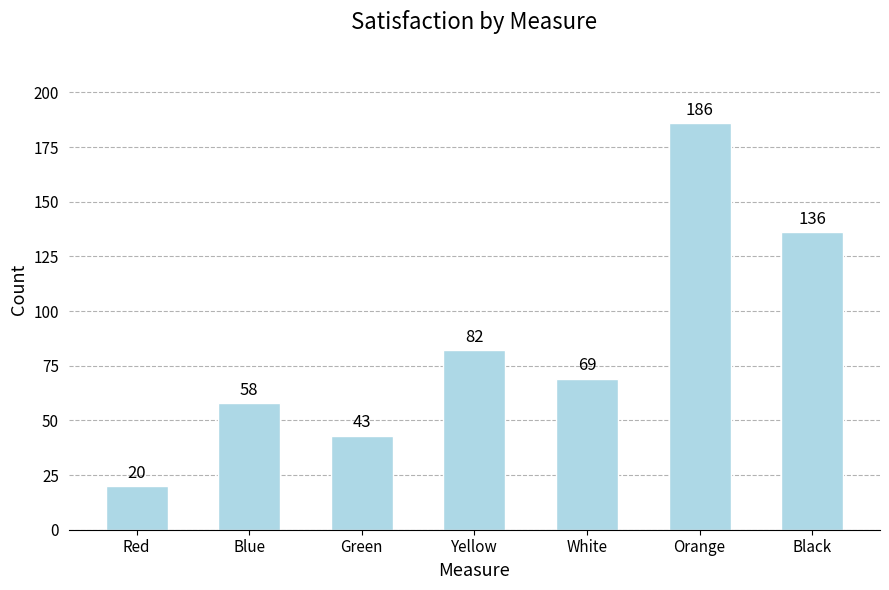

How many values are below 69?

3